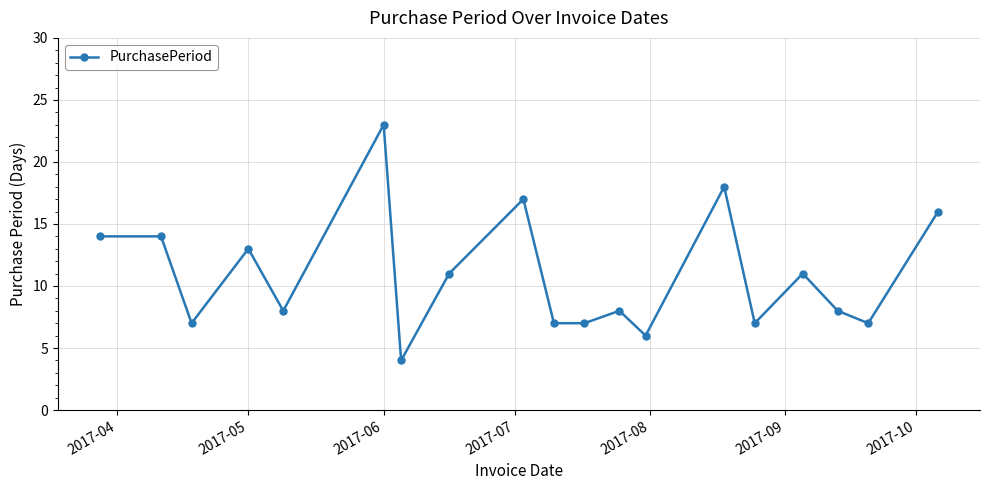

Reading left to right, extract all data points from this chart.

14	14	7	13	8	23	4	11	17	7	7	8	6	18	7	11	8	7	16